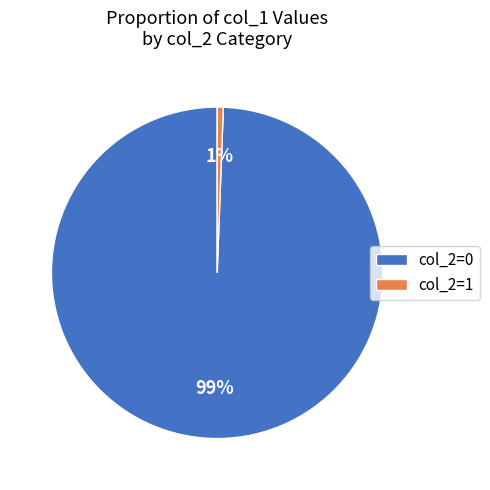

To the nearest percent, what is the average slice percentage?

50%